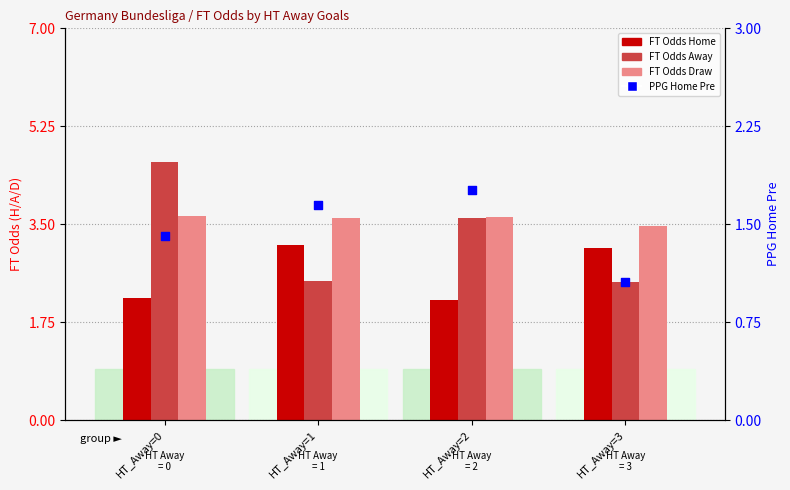

Which series contains the highest Y value?

FT Odds Away